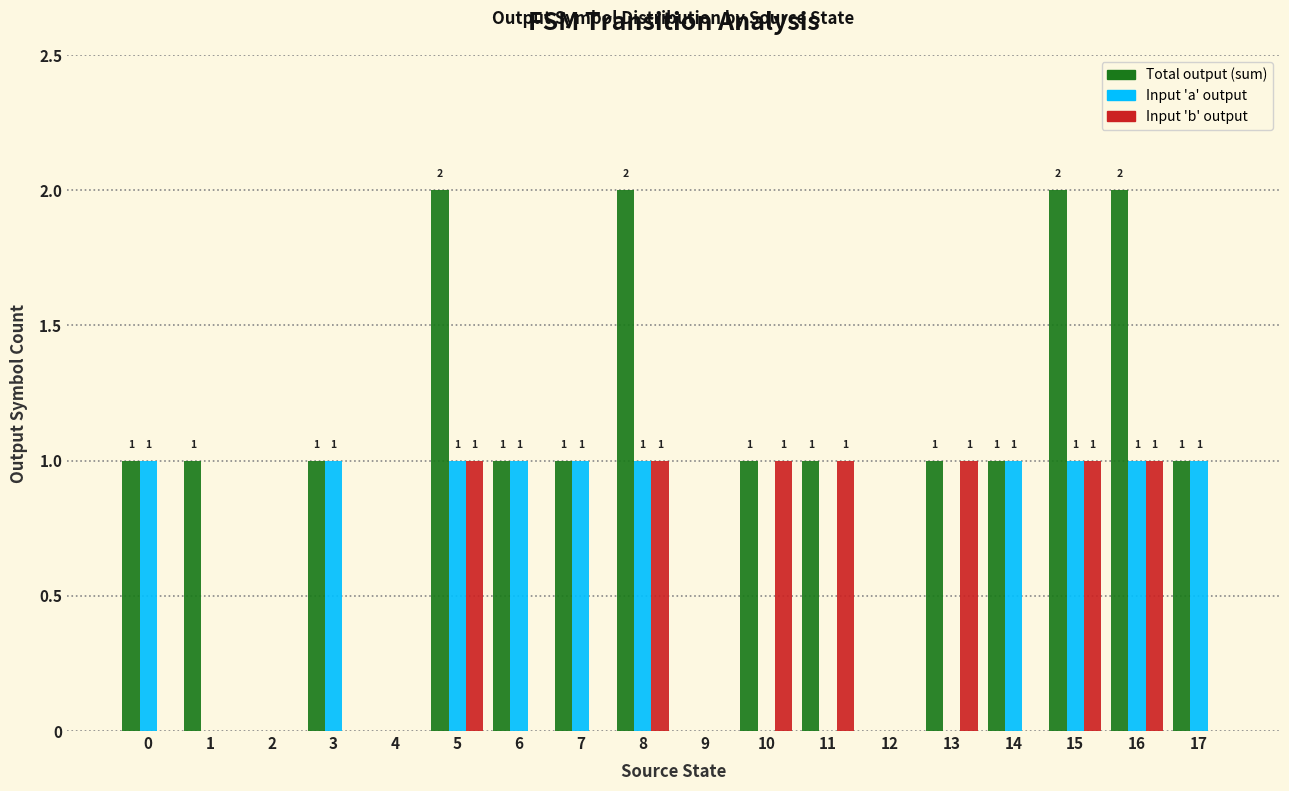

What is the total value across all series at 8?

4